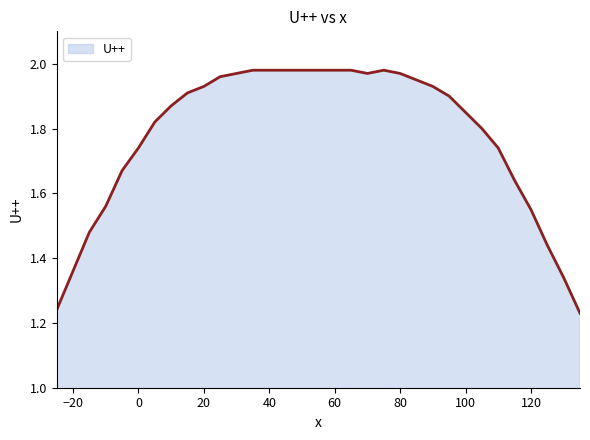

Does the chart display data point markers on the line(s)?

No